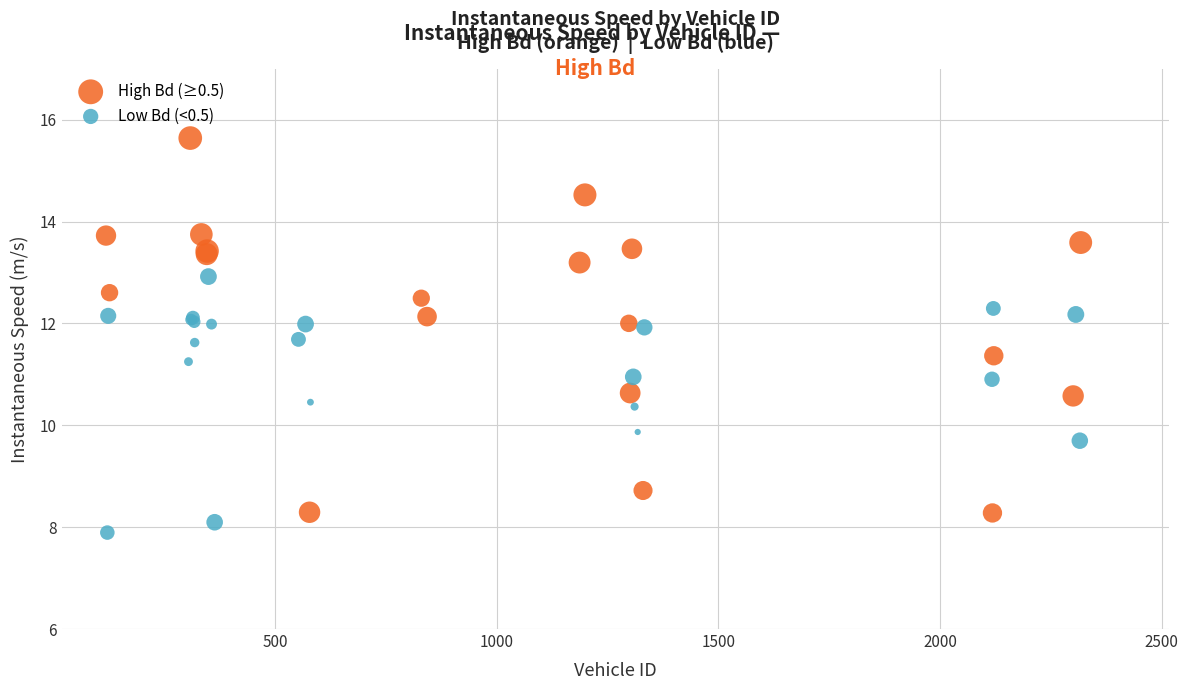

Which series has the widest spread of Y values?

High Bd (≥0.5)